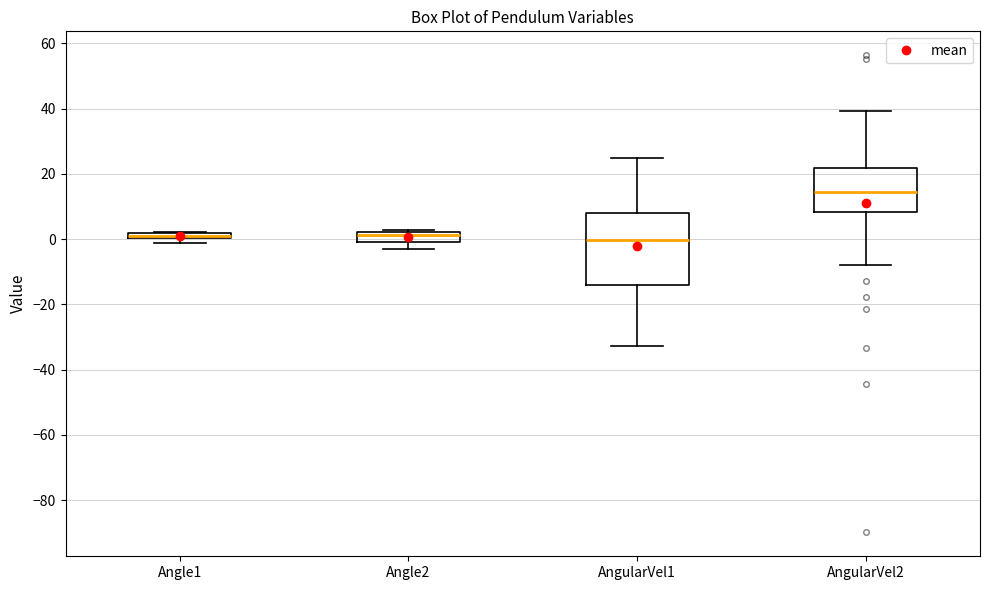

Which box has the highest median line?

AngularVel2